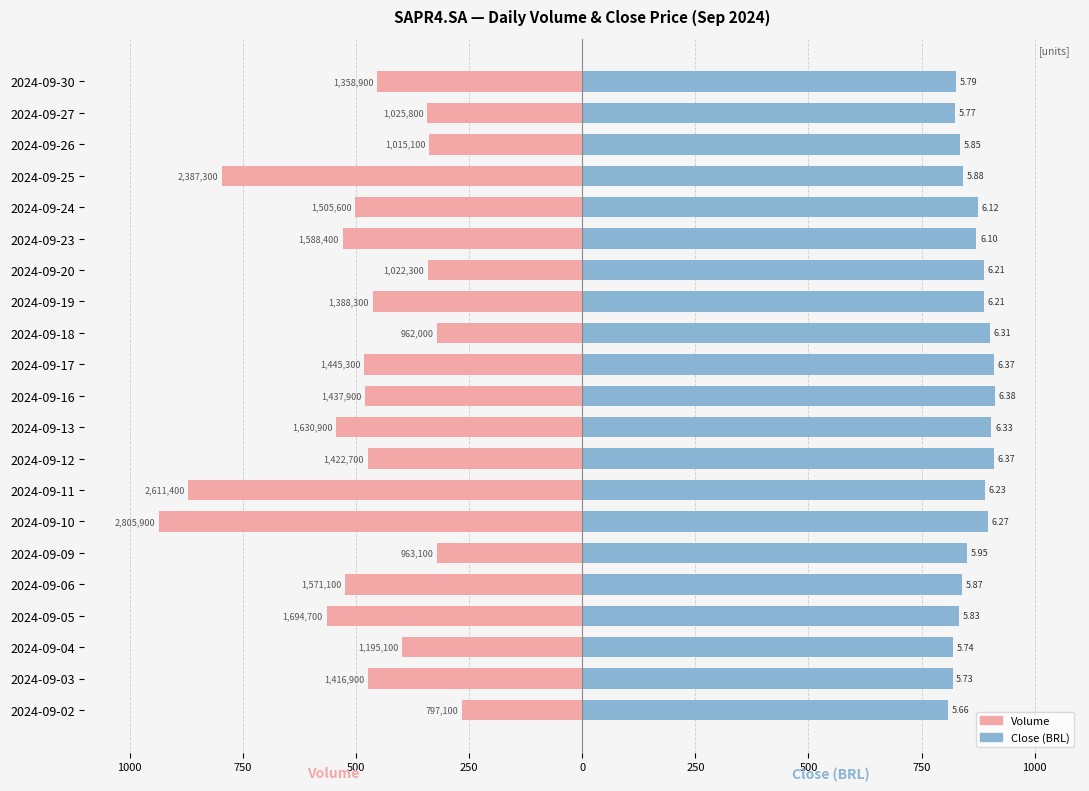

What is the average value of the Volume series?

-496.0